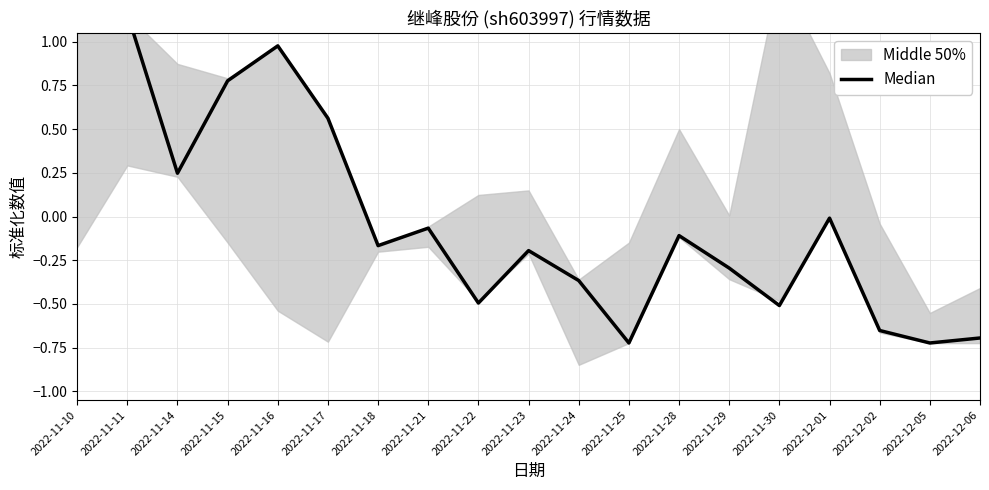

Reading left to right, extract all data points from this chart.

1.3	1.2	0.2	0.8	1.0	0.6	-0.2	-0.1	-0.5	-0.2	-0.4	-0.7	-0.1	-0.3	-0.5	-0.0	-0.7	-0.7	-0.7